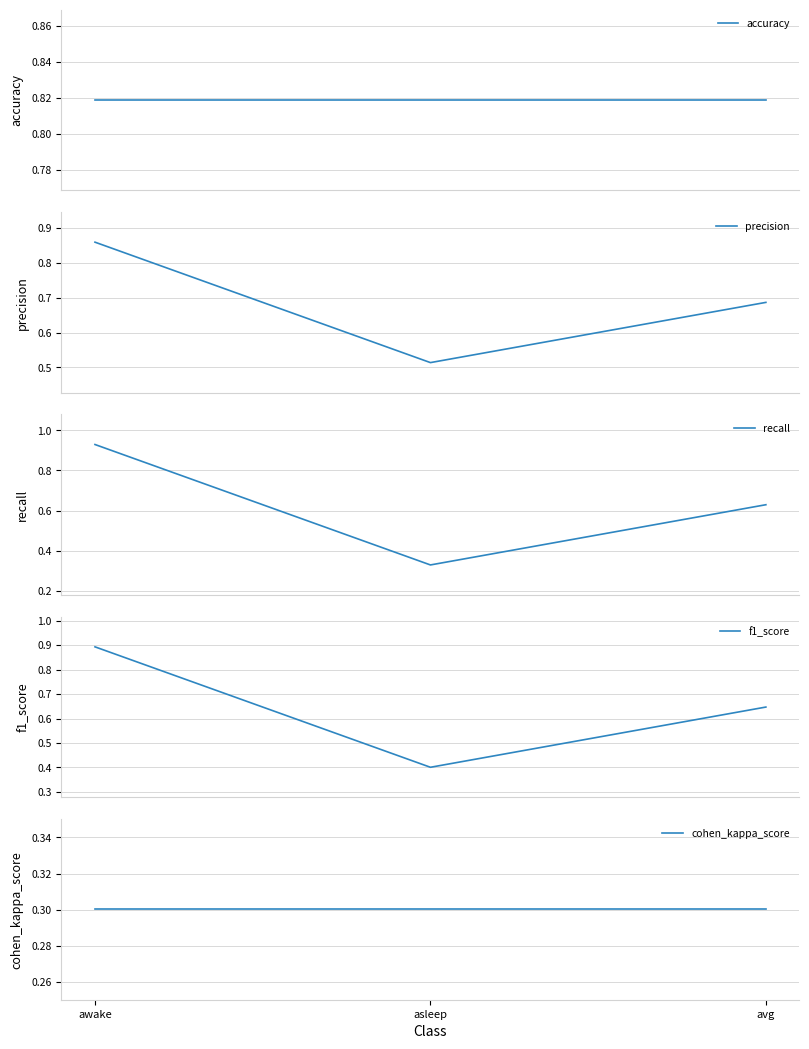

How many data points does each series have?

3